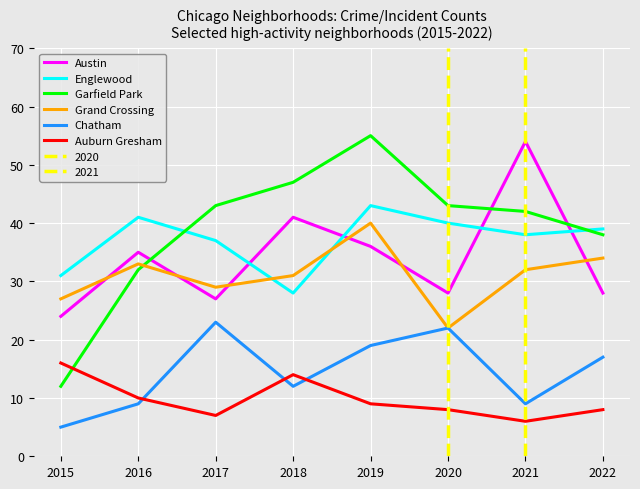

How many intersections are there between Englewood and Austin?

4